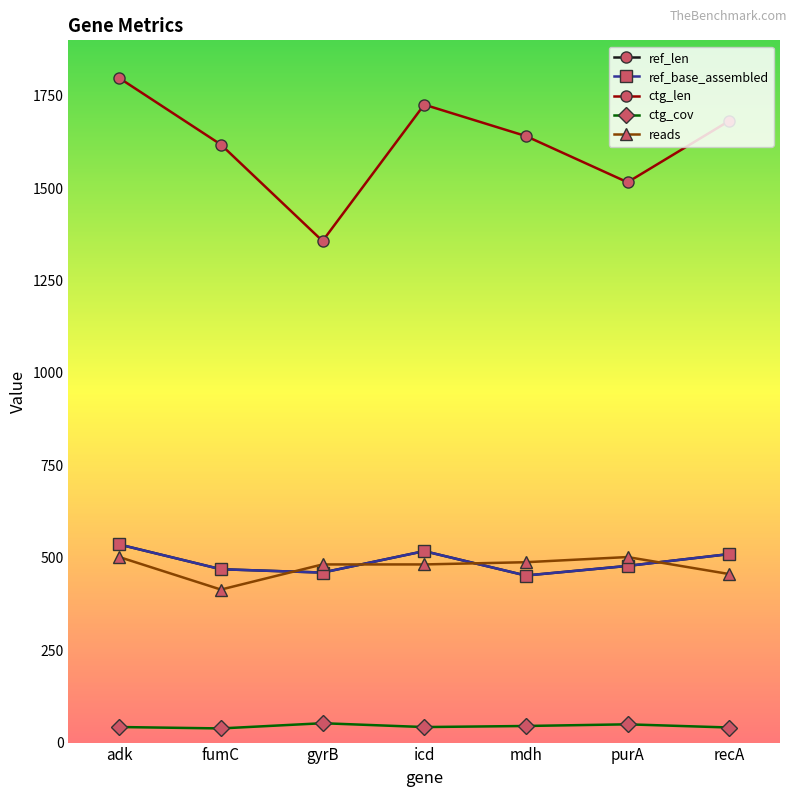

Between purA and recA, which is larger?

recA